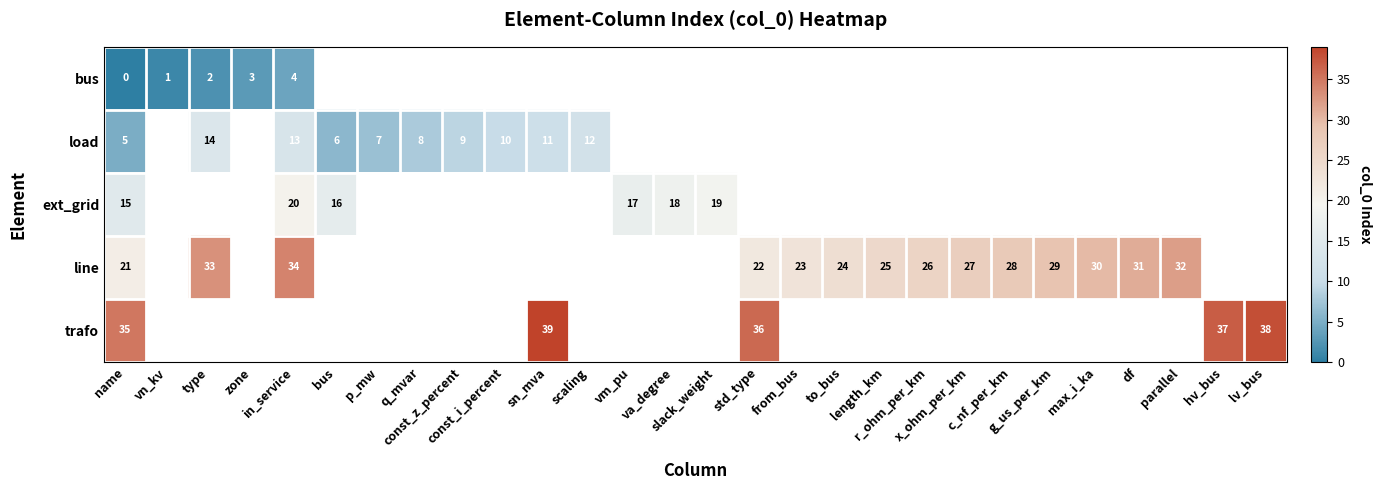

True or false: trafo has a value of 39.0 at sn_mva.

True